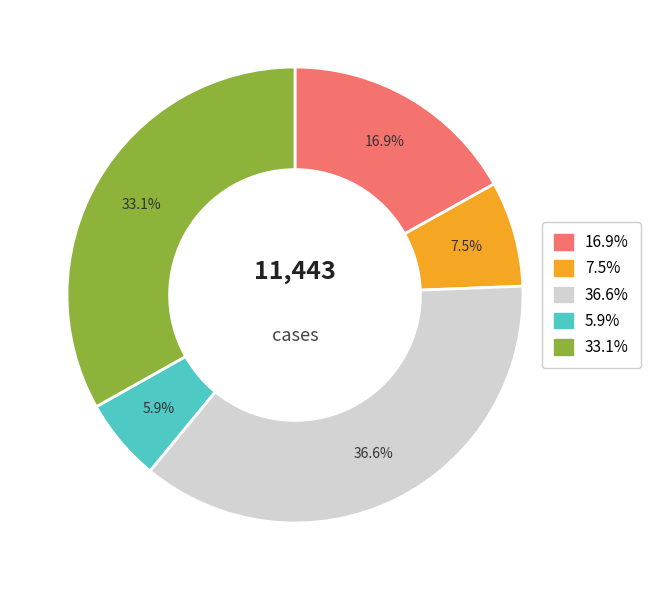

Does any single category account for the majority?

No